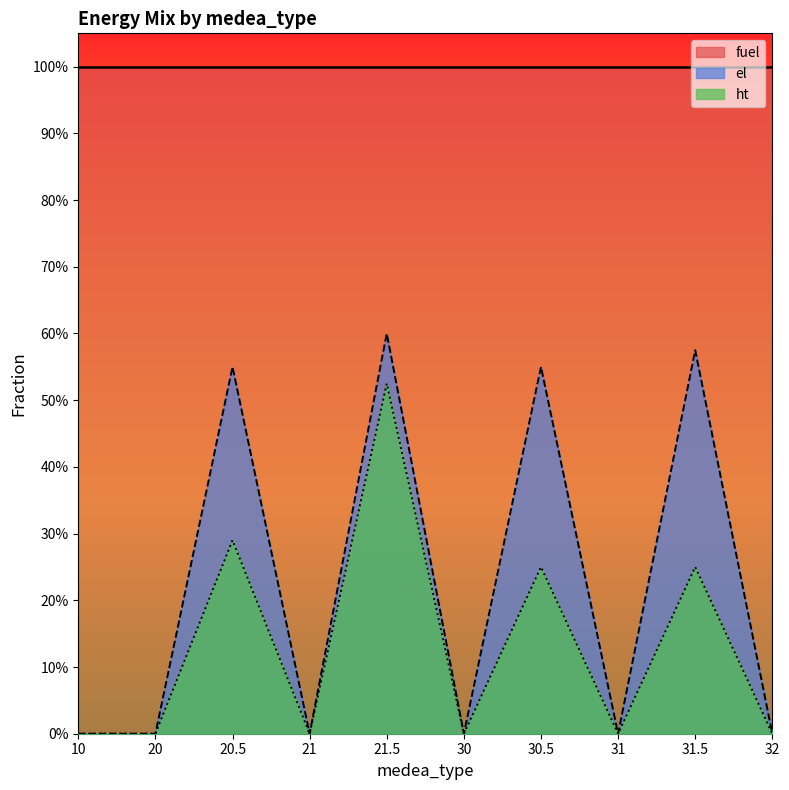

What is the difference between the ht values at 21 and 31.5?

0.2